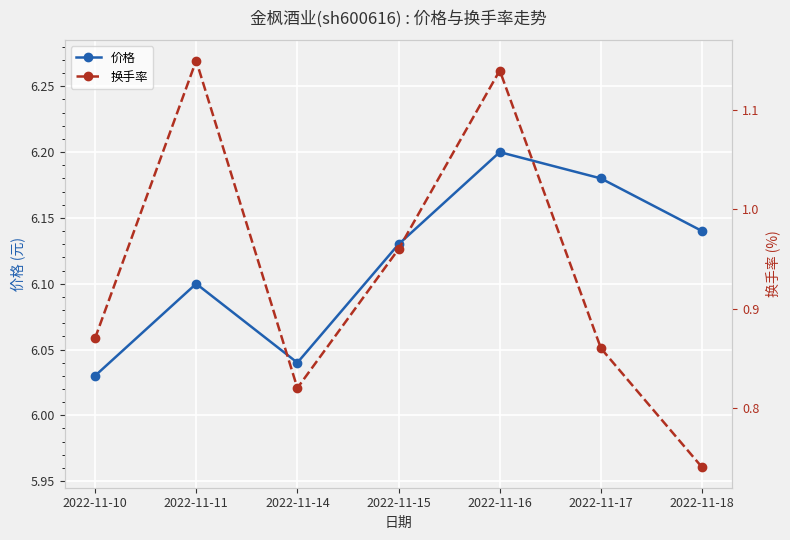

How many 价格 values are between 6 and 7?

7